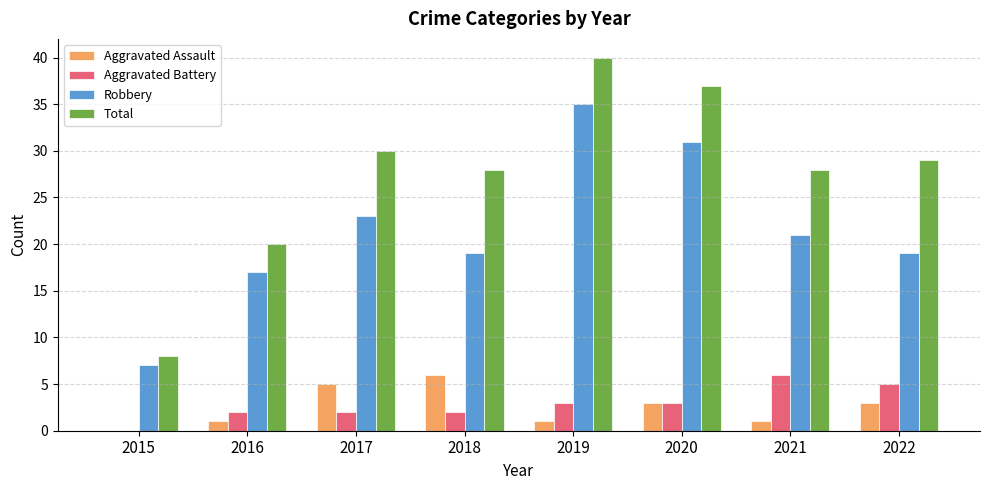

Which series changed the most between 2016 and 2022?

Total